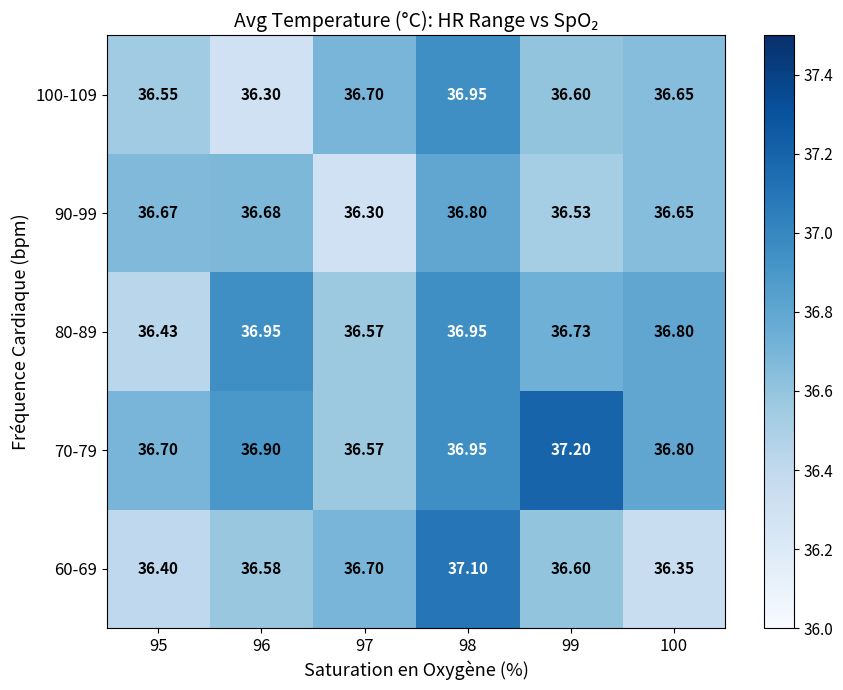

Between 97 and 98, which is larger?

98